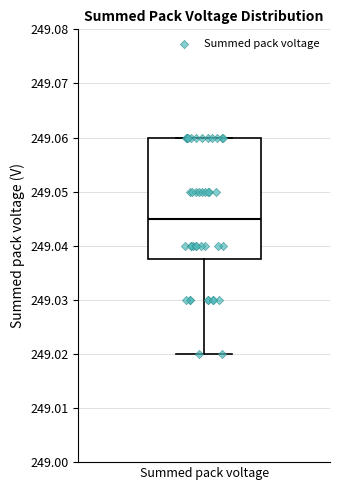

Transcribe this box plot: give where the median line is, the range the box spans, and where the two whiskers end, as read against the y-axis. The values are not printed on the chart, so give them approximately, as read against the axis.

median 249.045, box 249.038 to 249.060, whiskers 249.020 to 249.060